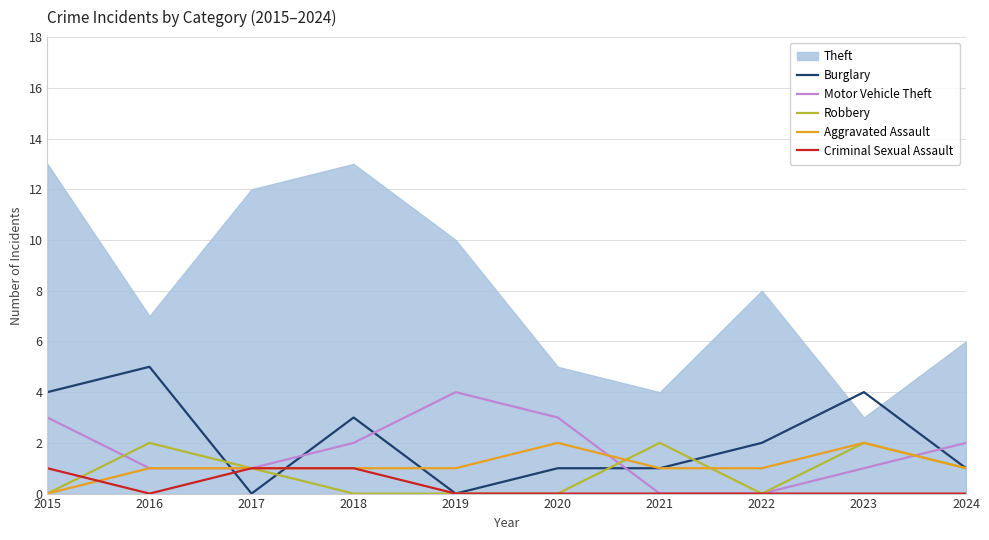

What is the spread (max minus min) of values at 2020?

5